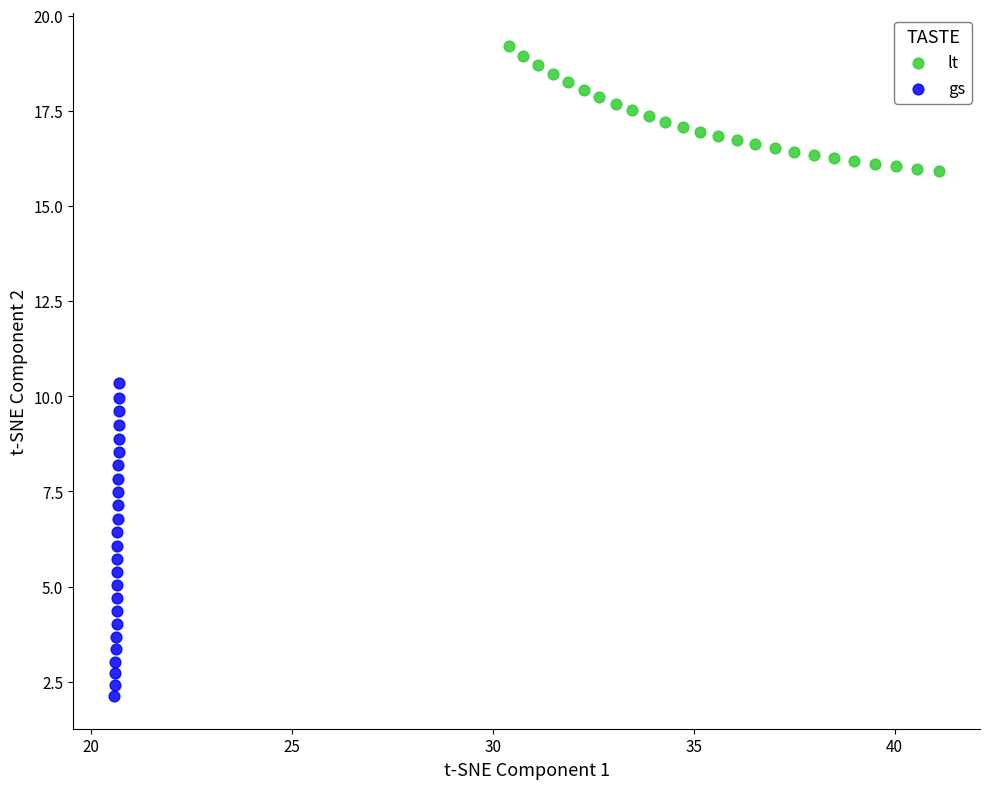

Which series reaches the minimum Y coordinate?

gs